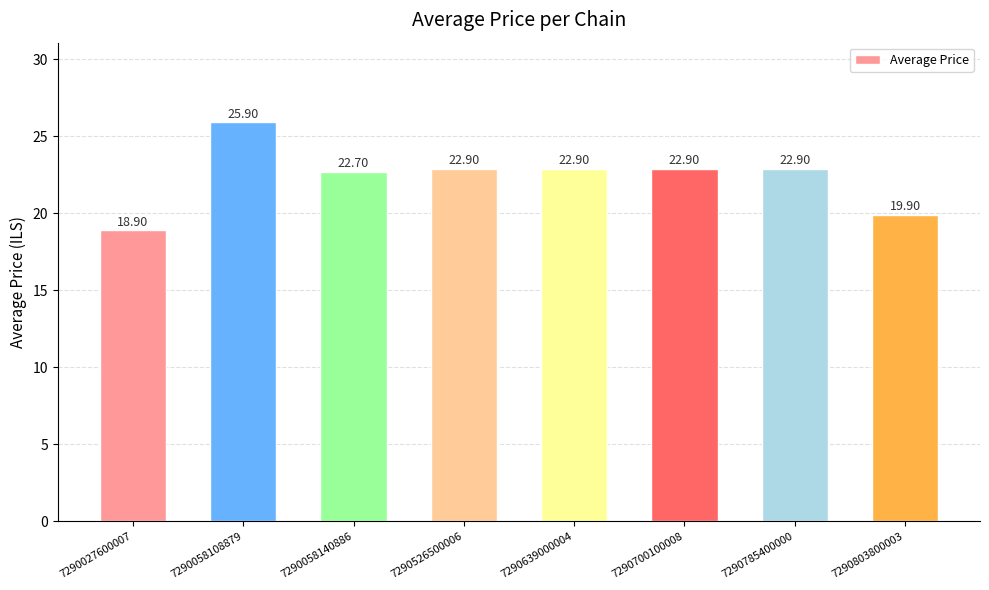

What is the sum of the values at 7290785400000 and 7290700100008?

45.8